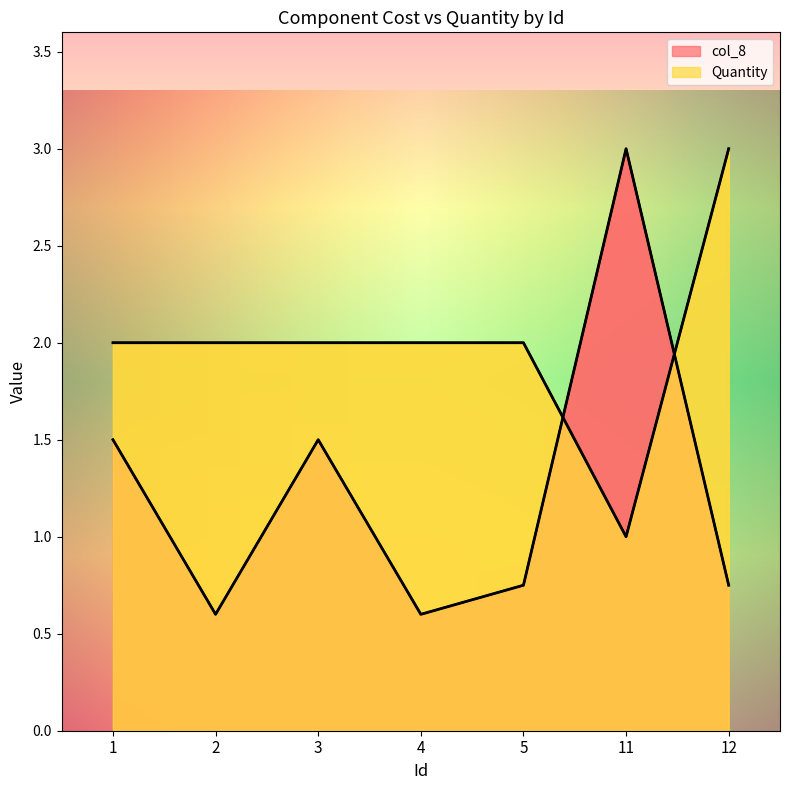

What are all the series names shown in the legend?

col_8, Quantity